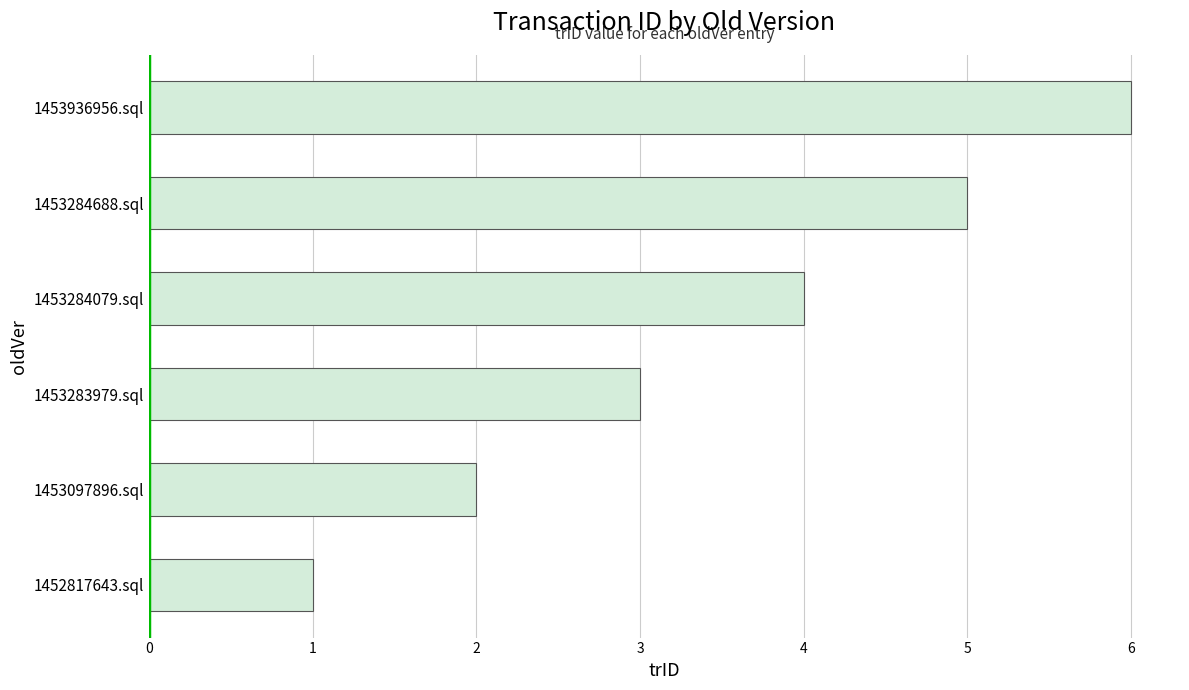

What is the maximum value shown in the chart?

6